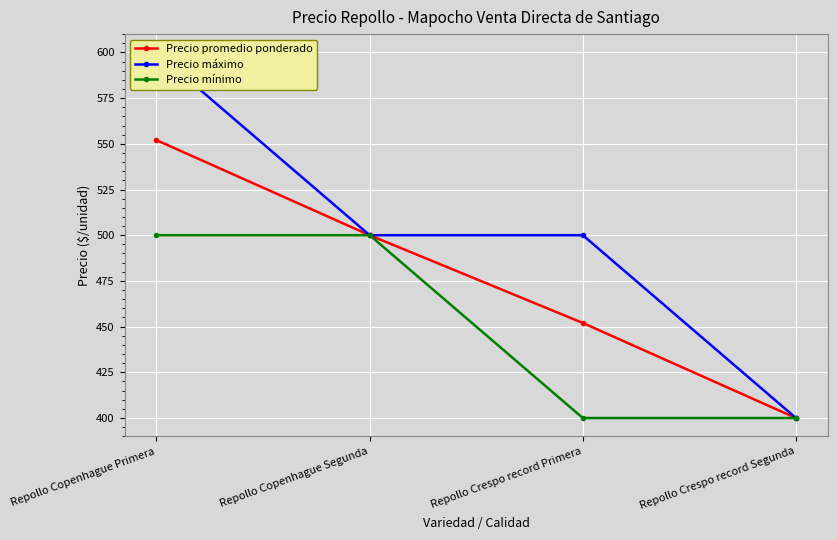

List the series in order of their overall mean, lowest first.

Precio mínimo, Precio promedio ponderado, Precio máximo